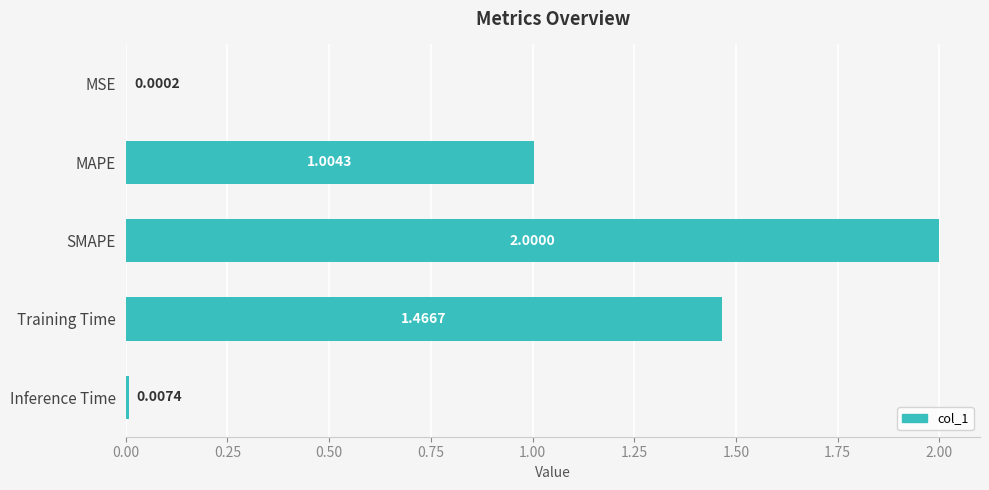

Count the number of values greater than 1.

3